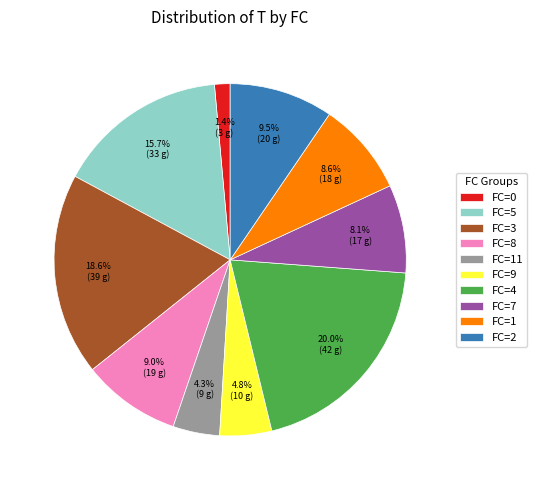

What is the largest slice in the pie chart?

FC=4